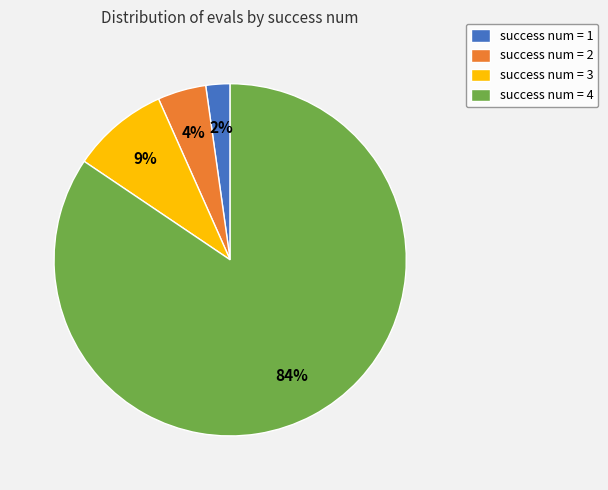

How many slices are in this pie chart?

4